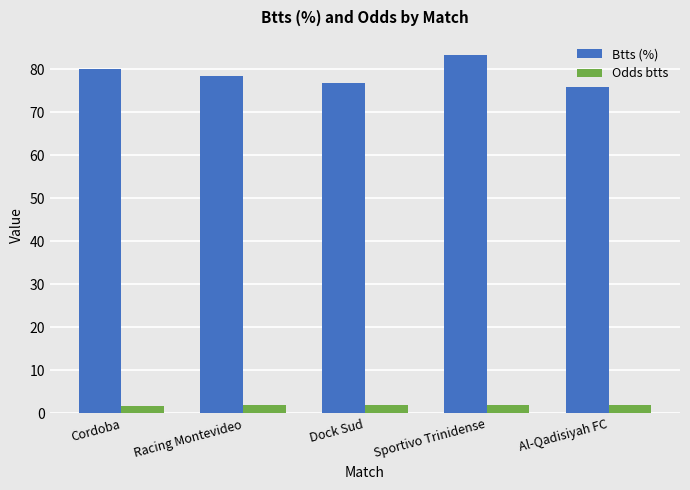

Rank the series by their maximum value, from highest to lowest.

Btts (%), Odds btts